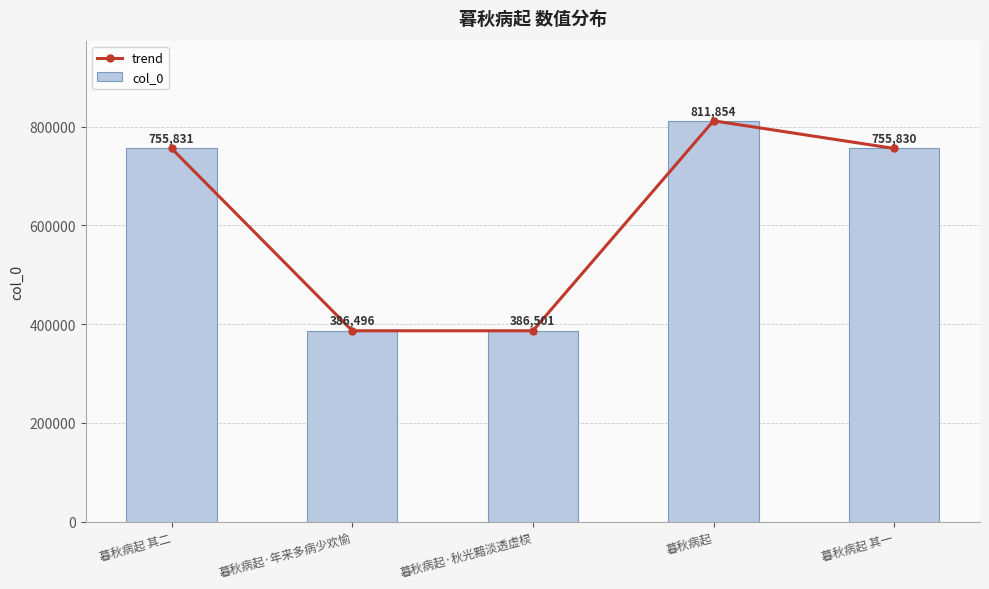

What is the approximate value of trend at 暮秋病起·秋光黯淡透虚棂?

386501